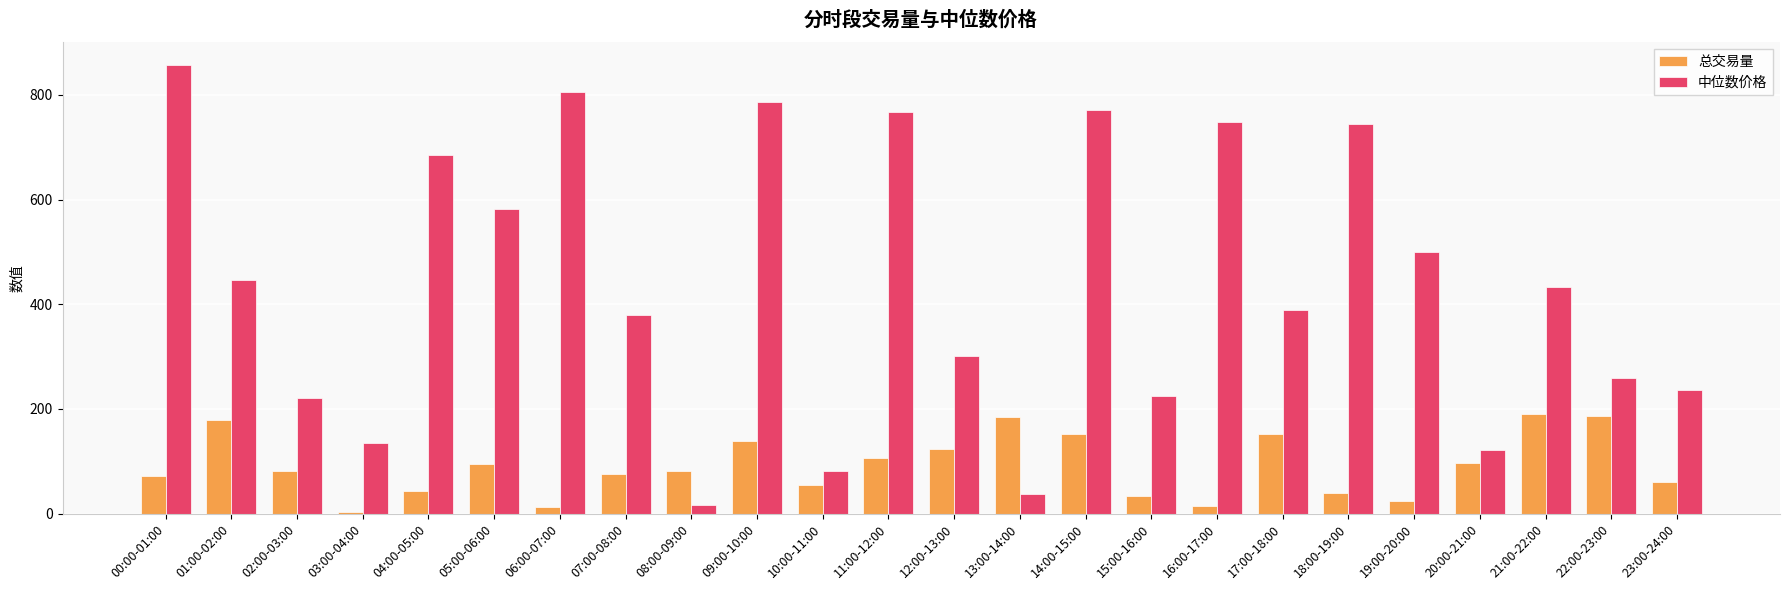

True or false: 中位数价格 has a value of 129.9 at 10:00-11:00.

False